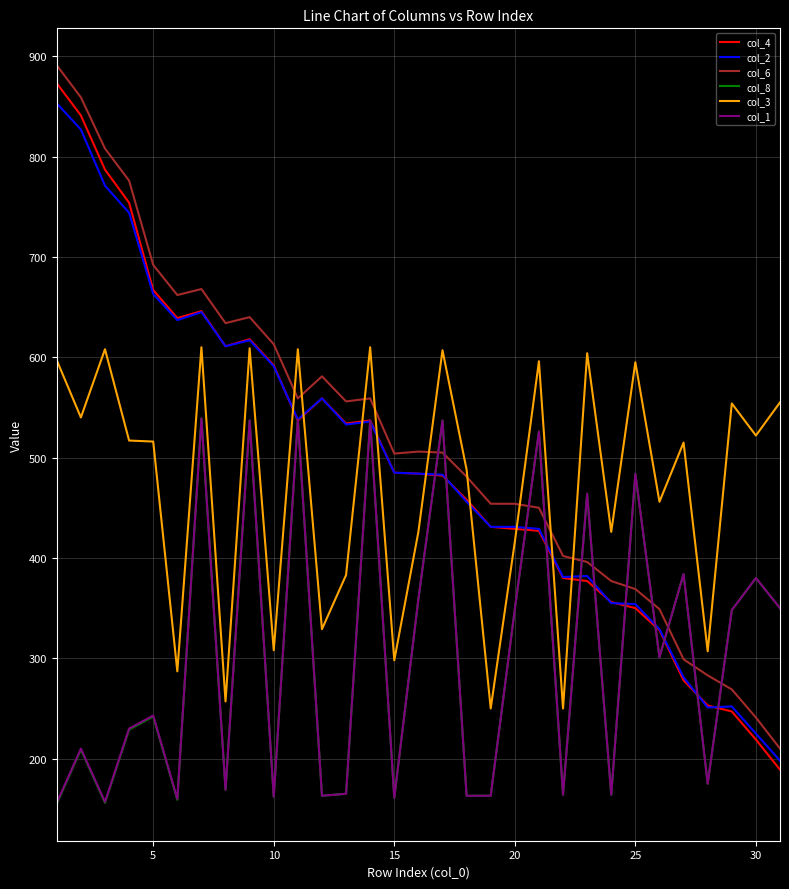

What is the difference between the maximum and minimum values in the col_4 series?

684